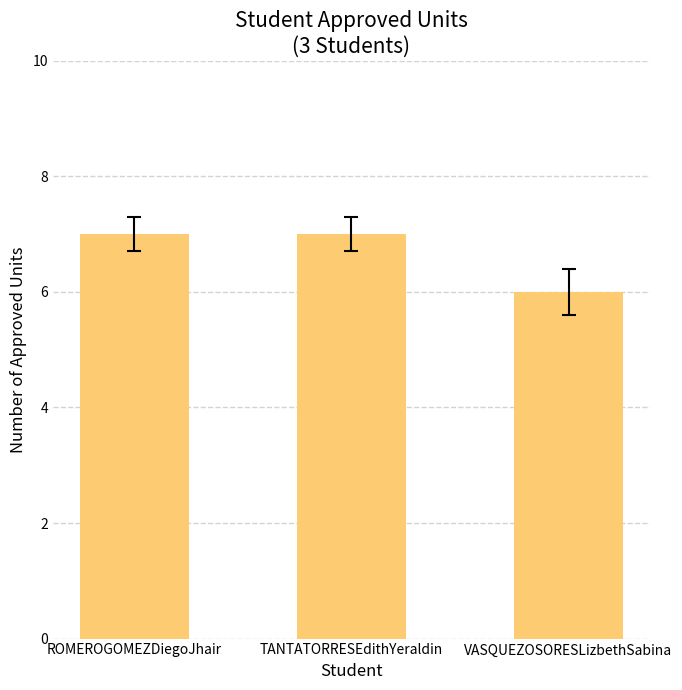

At which category does the chart reach its minimum across all series?

VASQUEZOSORESLizbethSabina